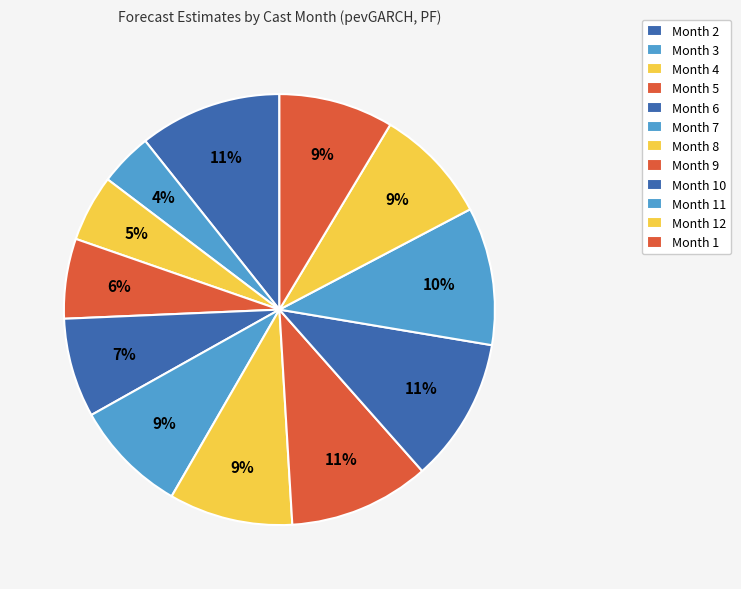

How many segments does this pie chart have?

12